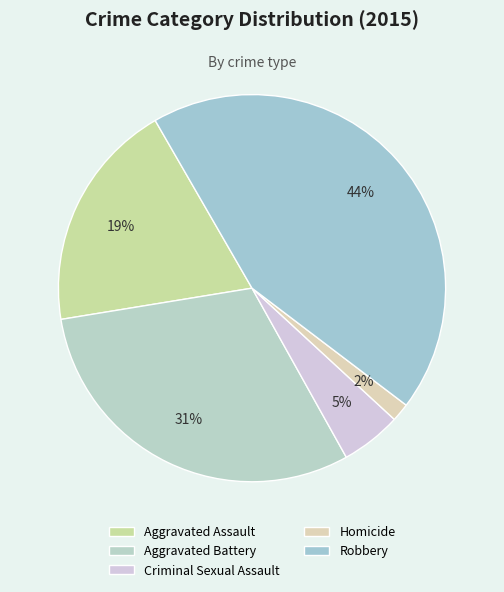

How many slices are in this pie chart?

5